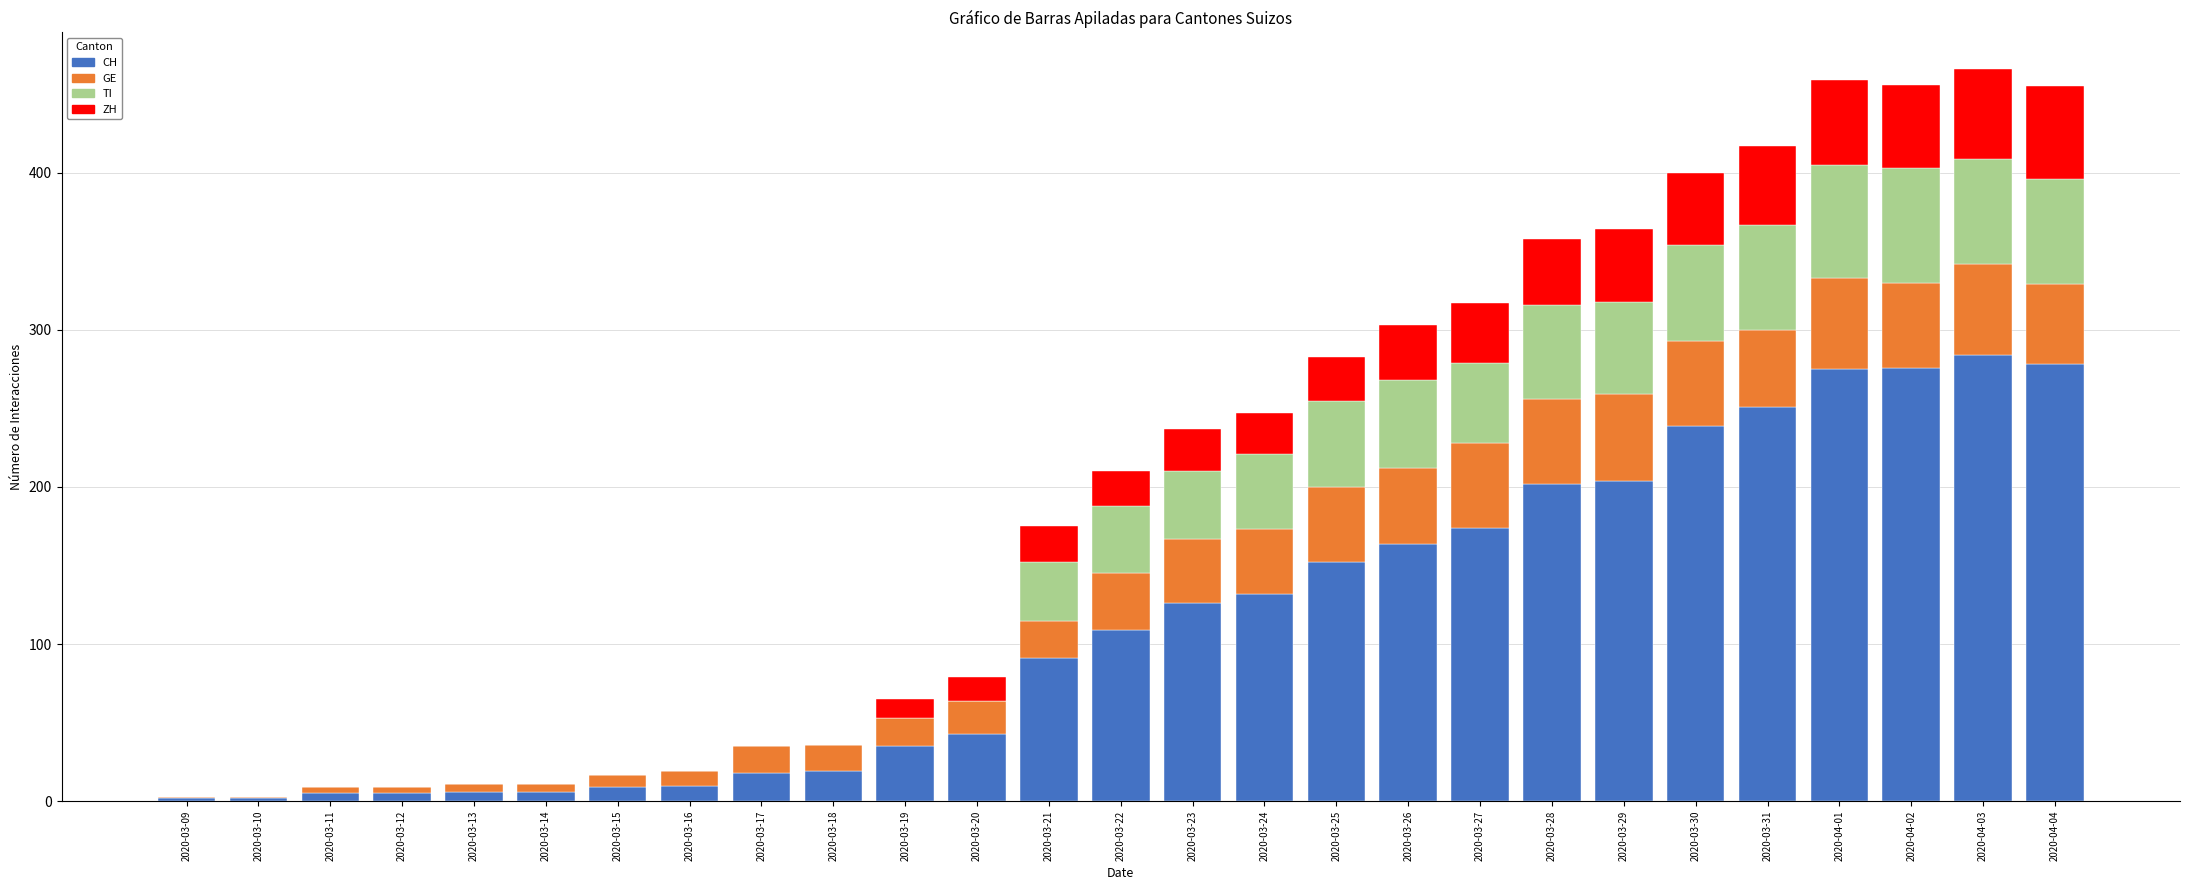

What are all the series names shown in the legend?

CH, GE, TI, ZH